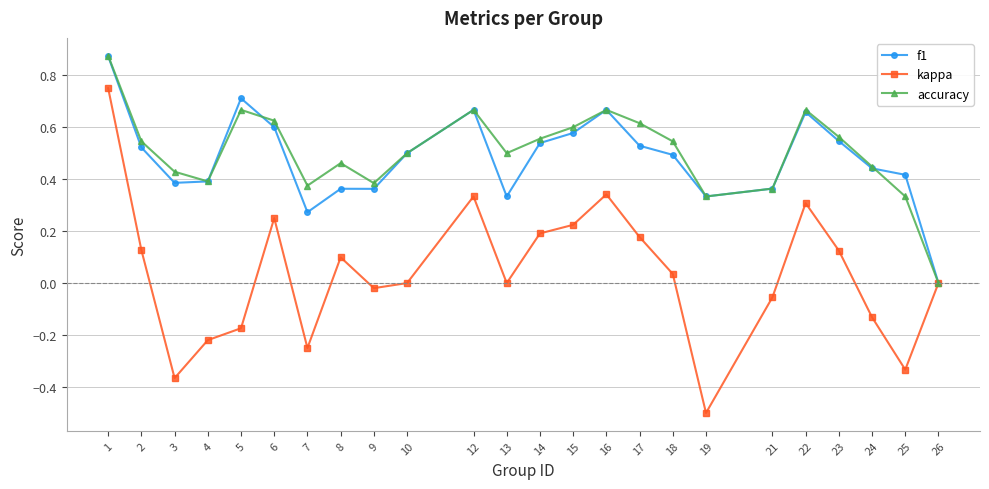

Is the value of f1 at 25 greater than the value of accuracy at 18?

No